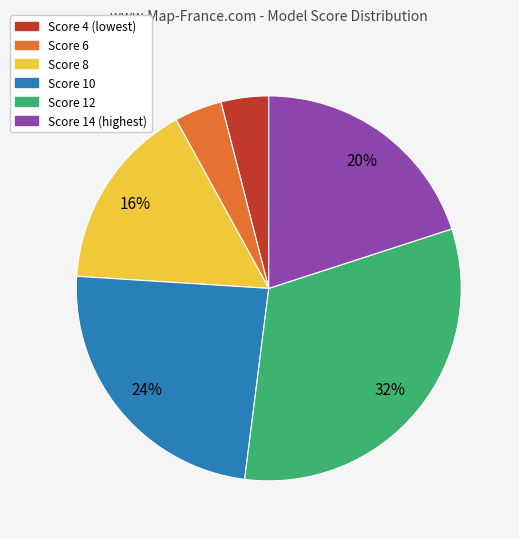

Does any single category account for the majority?

No